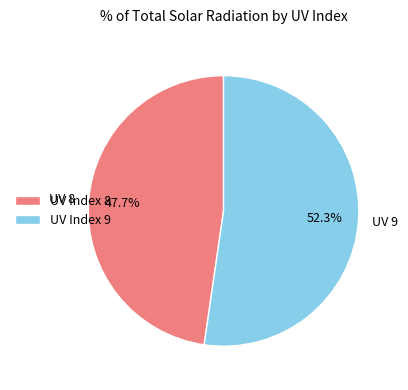

Is there any slice that represents more than half of the pie?

Yes